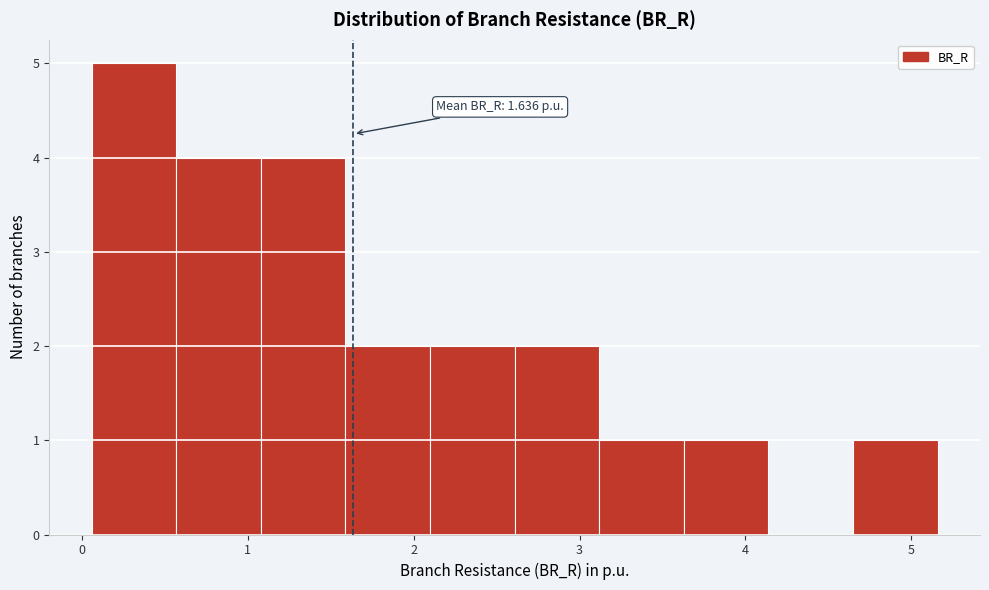

Which range on the x-axis has the tallest bar?

0.1 to 0.6